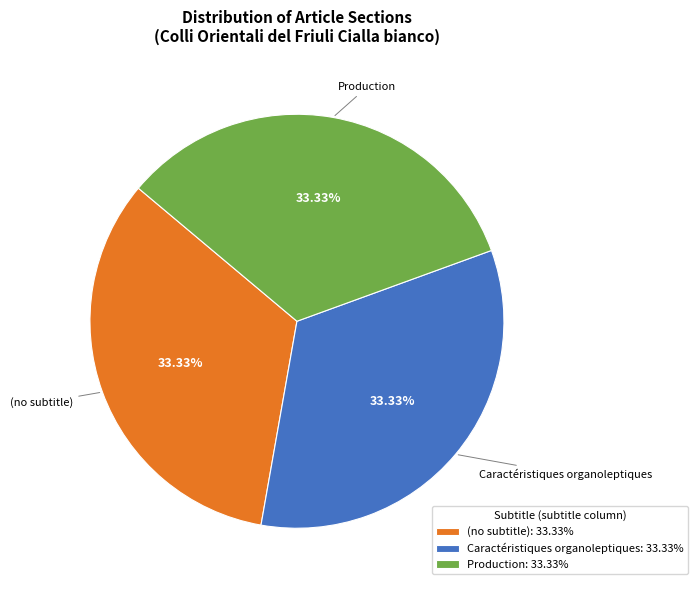

Does any single category account for the majority?

No